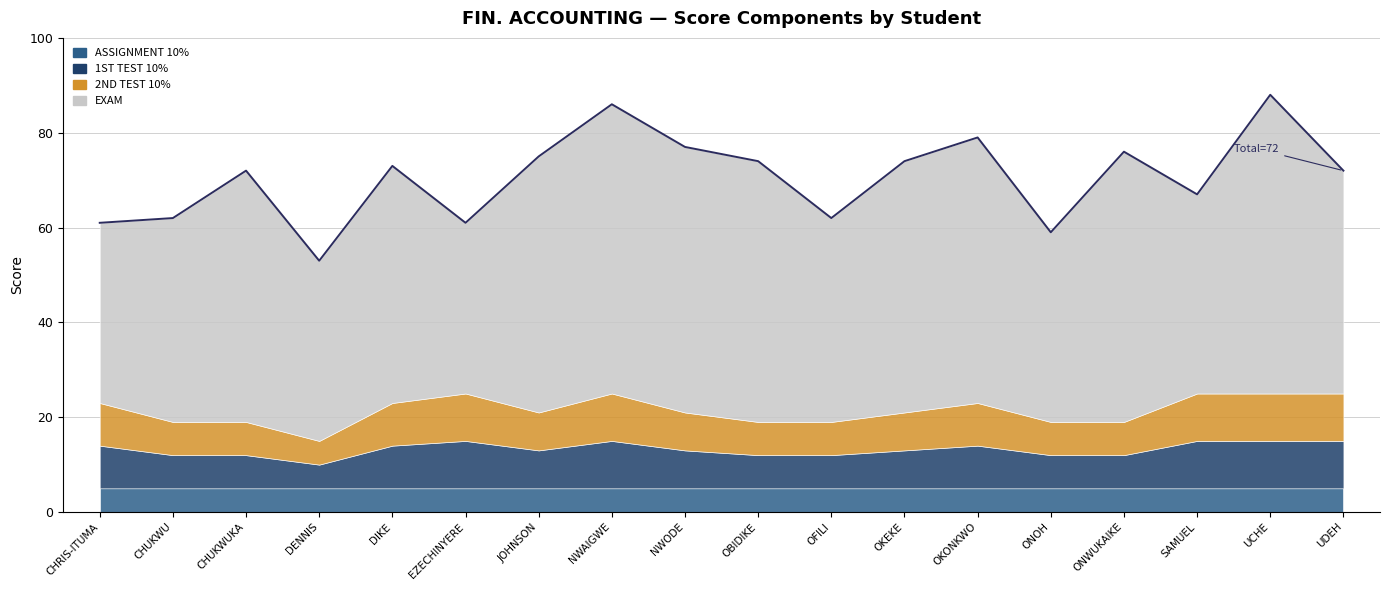

In EXAM, how many points are lower than both neighbors (excluding endpoints)?

5